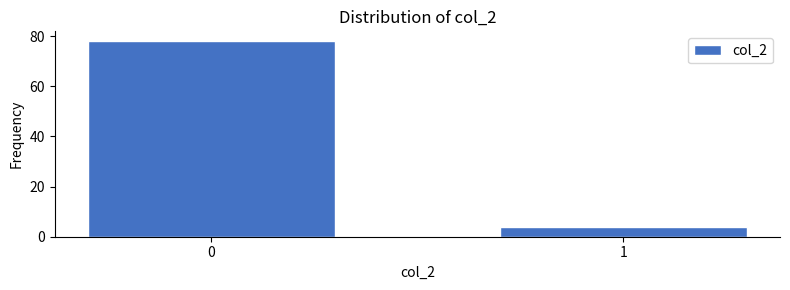

Reading left to right, list all the values displayed in this chart.

0=78	1=4